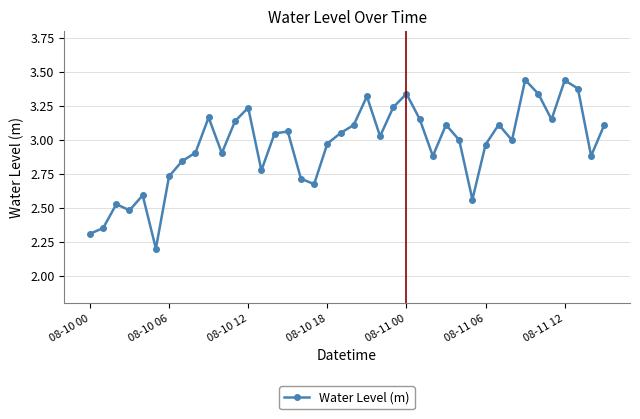

How many interior local peaks (higher than both neighbors) does the data have?

11